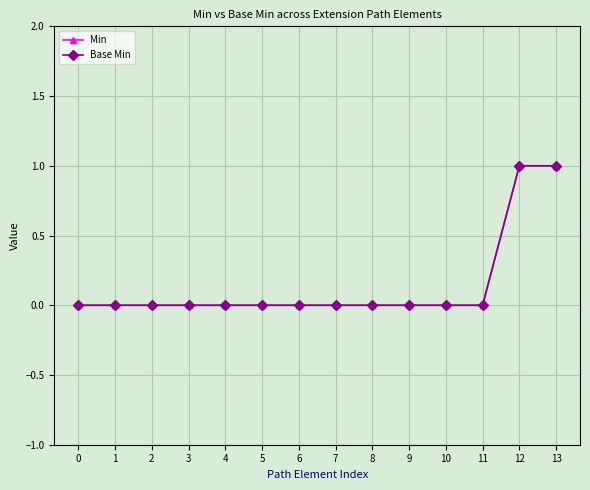

Does the chart have visible grid lines?

Yes